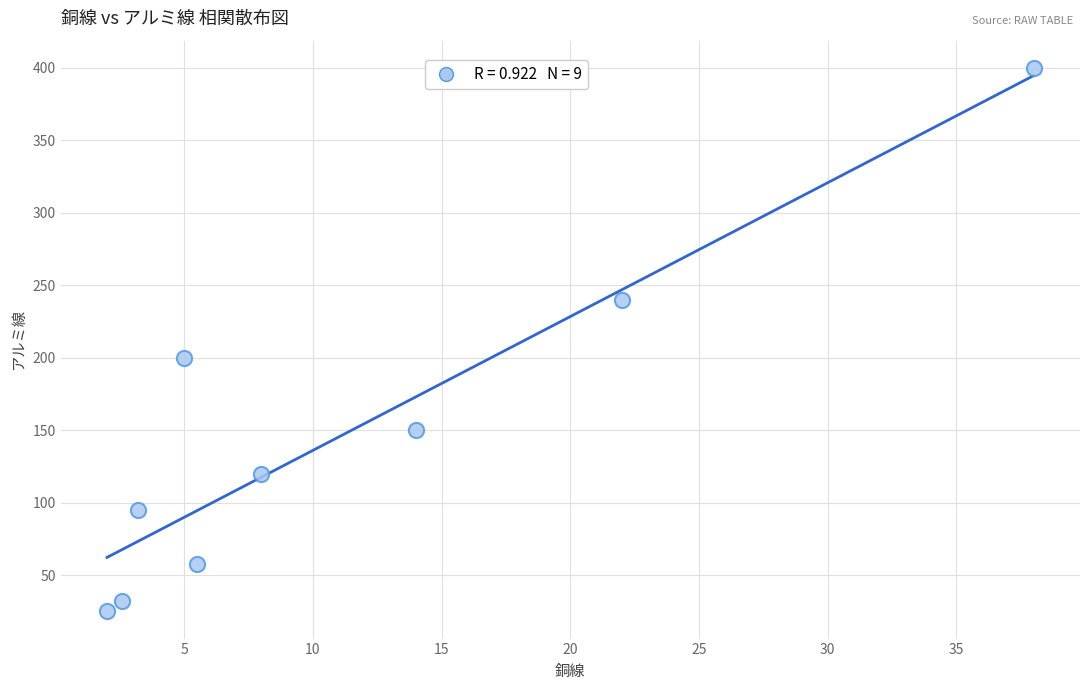

What is the average Y value?

147